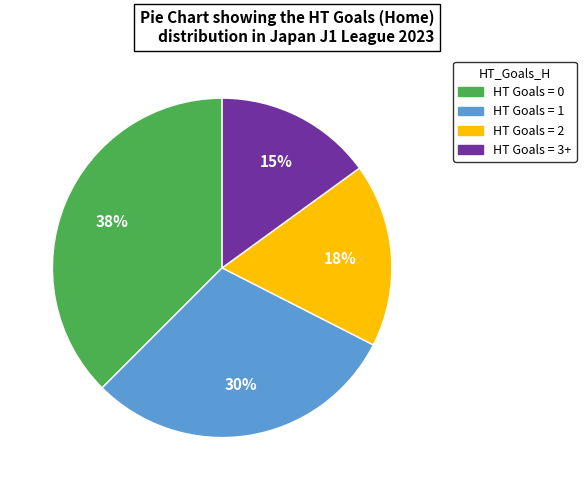

To the nearest percent, what is the average slice percentage?

25%